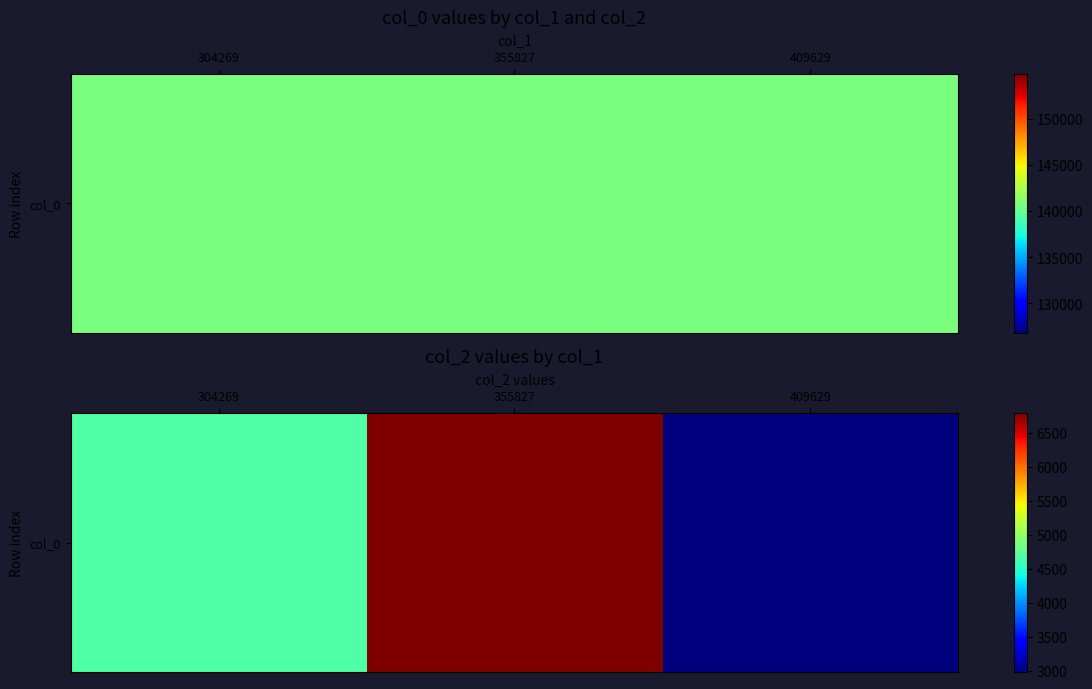

Approximately how many times larger is the value at 355827 compared to 304269?

1.5